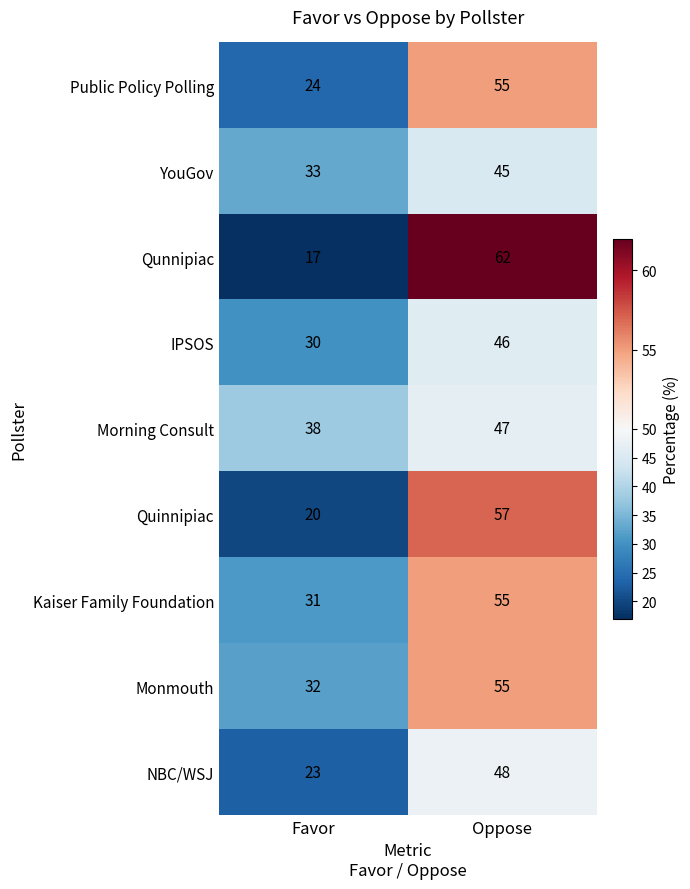

What is the total value across all series at Favor?

248